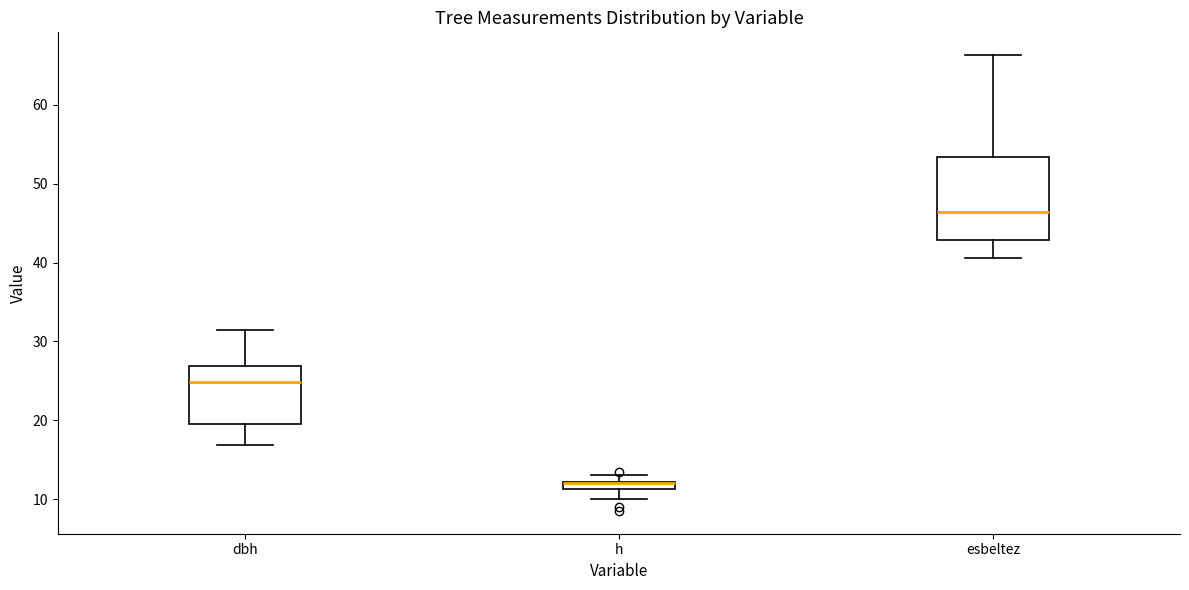

Where does the median line of the box for dbh sit on the y-axis? The values are not printed on the chart, so give them approximately, as read against the axis.

25